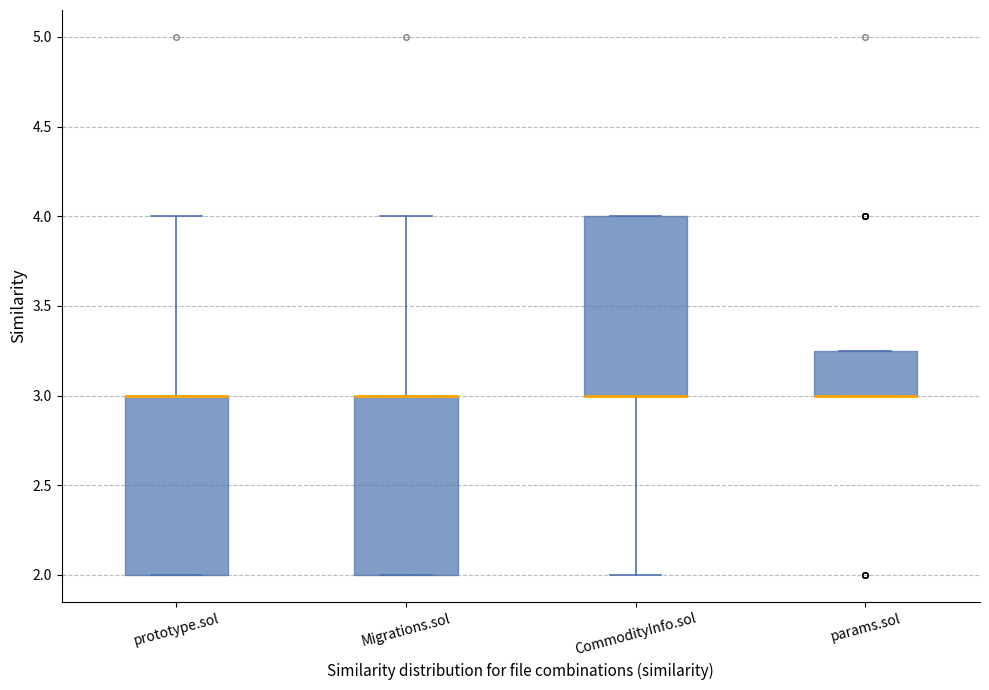

Reading left to right, transcribe this box plot: for each box, give where its median line is, the range the box spans, and where its two whiskers end, as read against the y-axis. The values are not printed on the chart, so give them approximately, as read against the axis.

prototype.sol: median 3.00 (drawn on the box's upper edge), box 2.00 to 3.00, whiskers 2.00 to 4.00
Migrations.sol: median 3.00 (drawn on the box's upper edge), box 2.00 to 3.00, whiskers 2.00 to 4.00
CommodityInfo.sol: median 3.00 (drawn on the box's lower edge), box 3.00 to 4.00, whiskers 2.00 to 4.00
params.sol: median 3.00 (drawn on the box's lower edge), box 3.00 to 3.25, whiskers 3.00 to 3.25